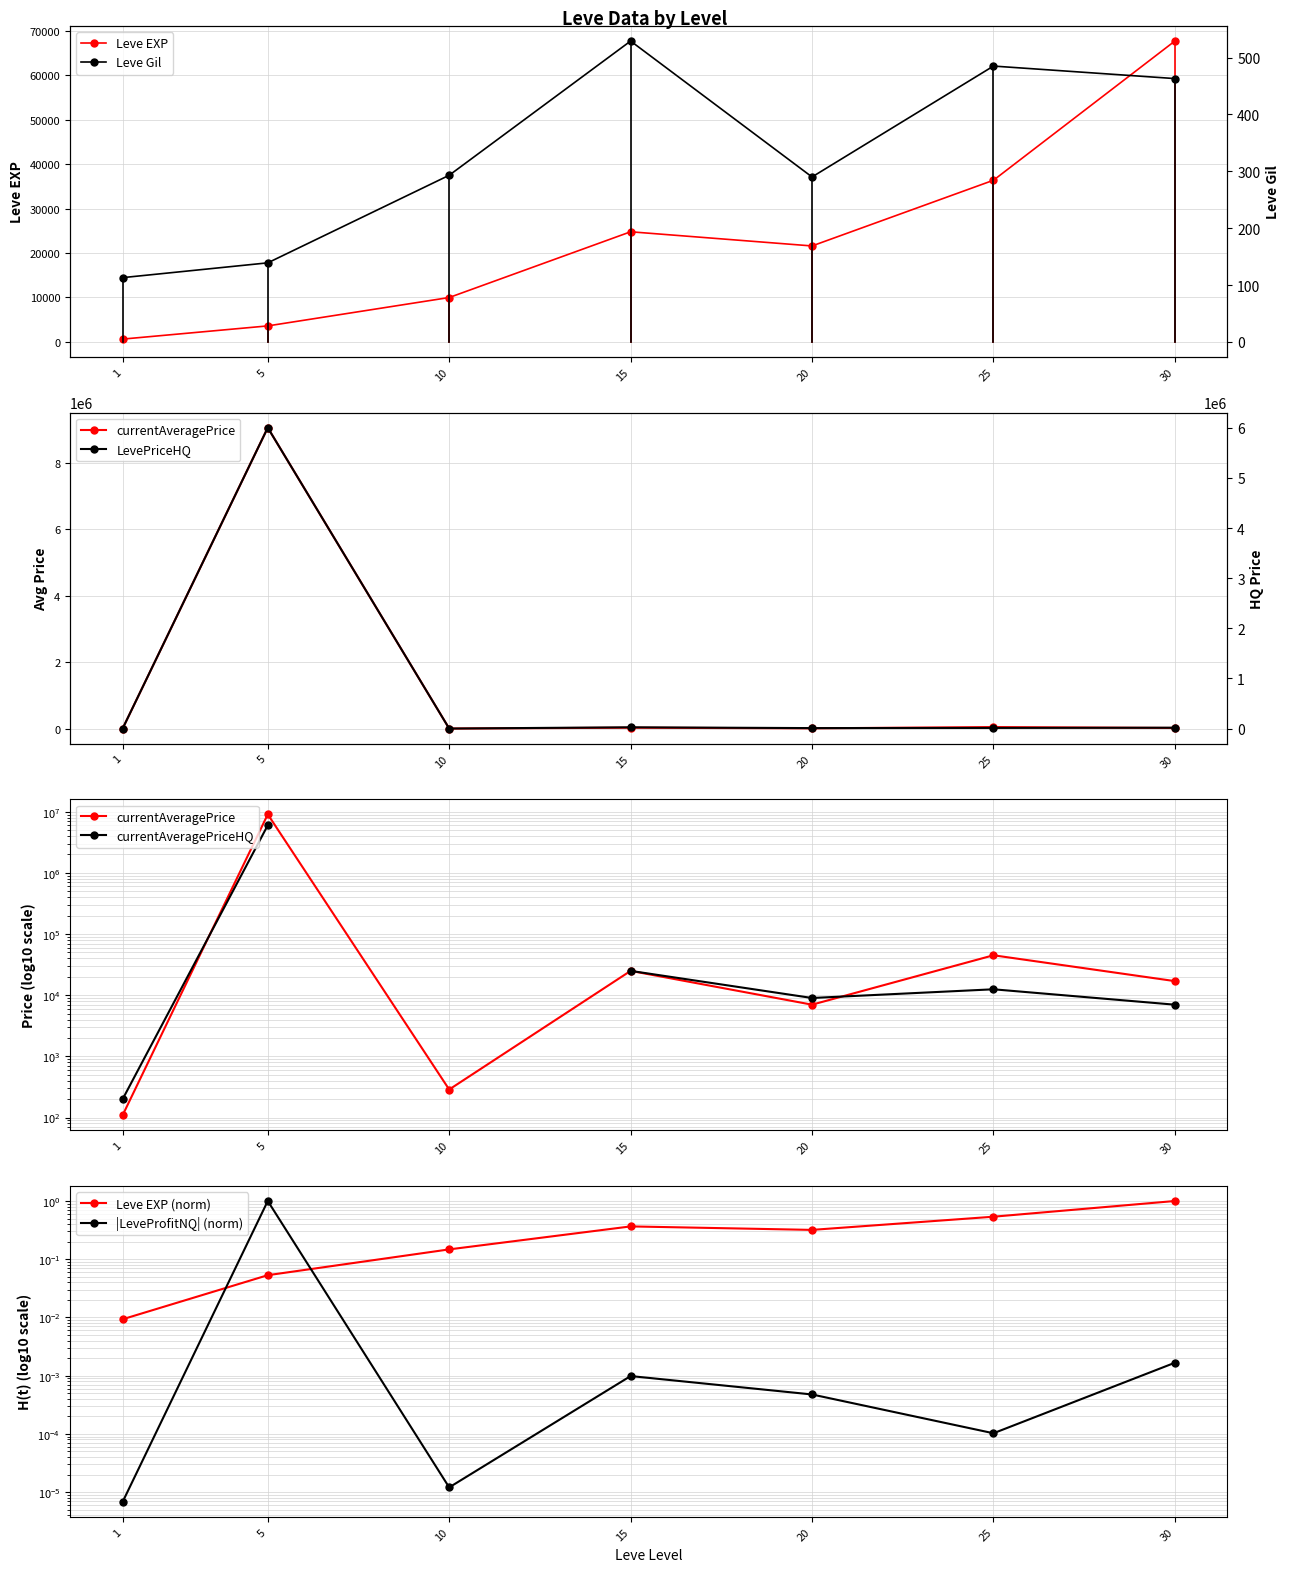

True or false: currentAveragePrice has a value of 11591.5 at 20.

False